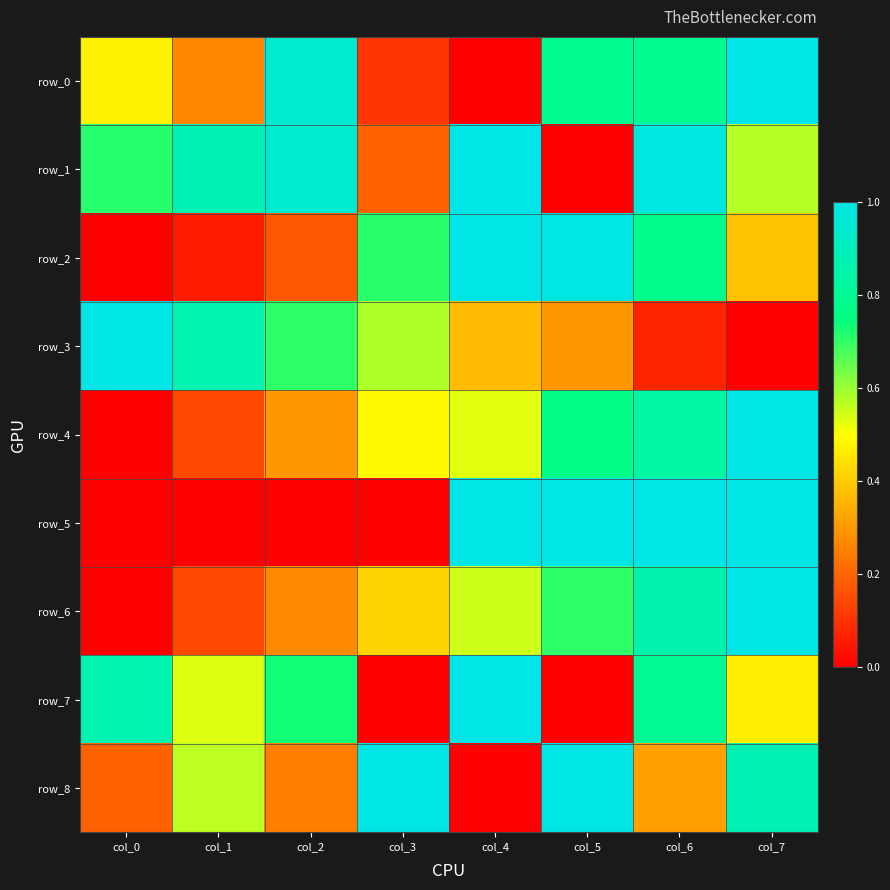

Is the value of row_8 at col_2 greater than the value of row_2 at col_3?

No